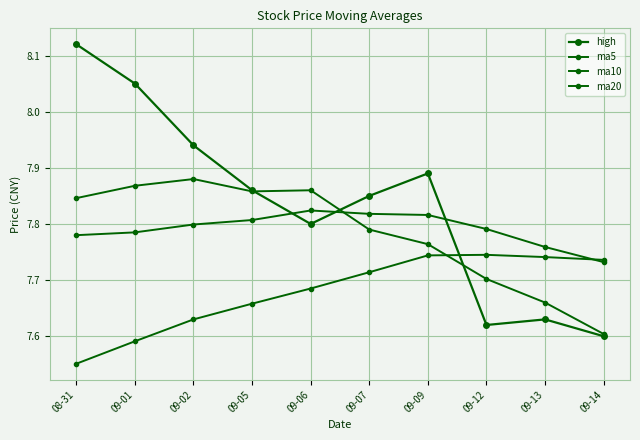

What is the minimum value for ma5?

7.6